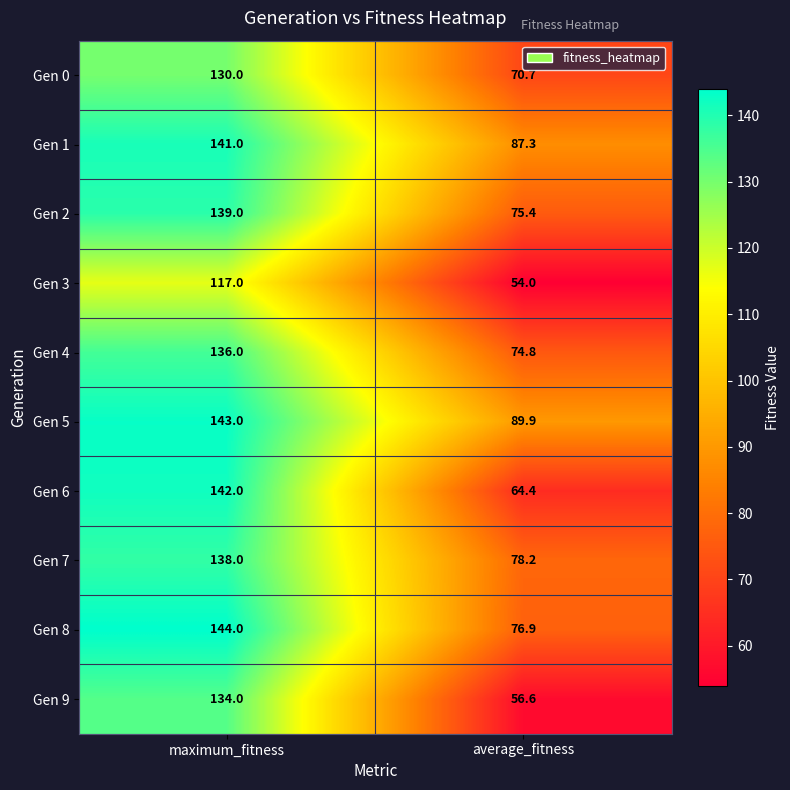

Is it true that Gen 7 equals 219.2 at maximum_fitness?

False